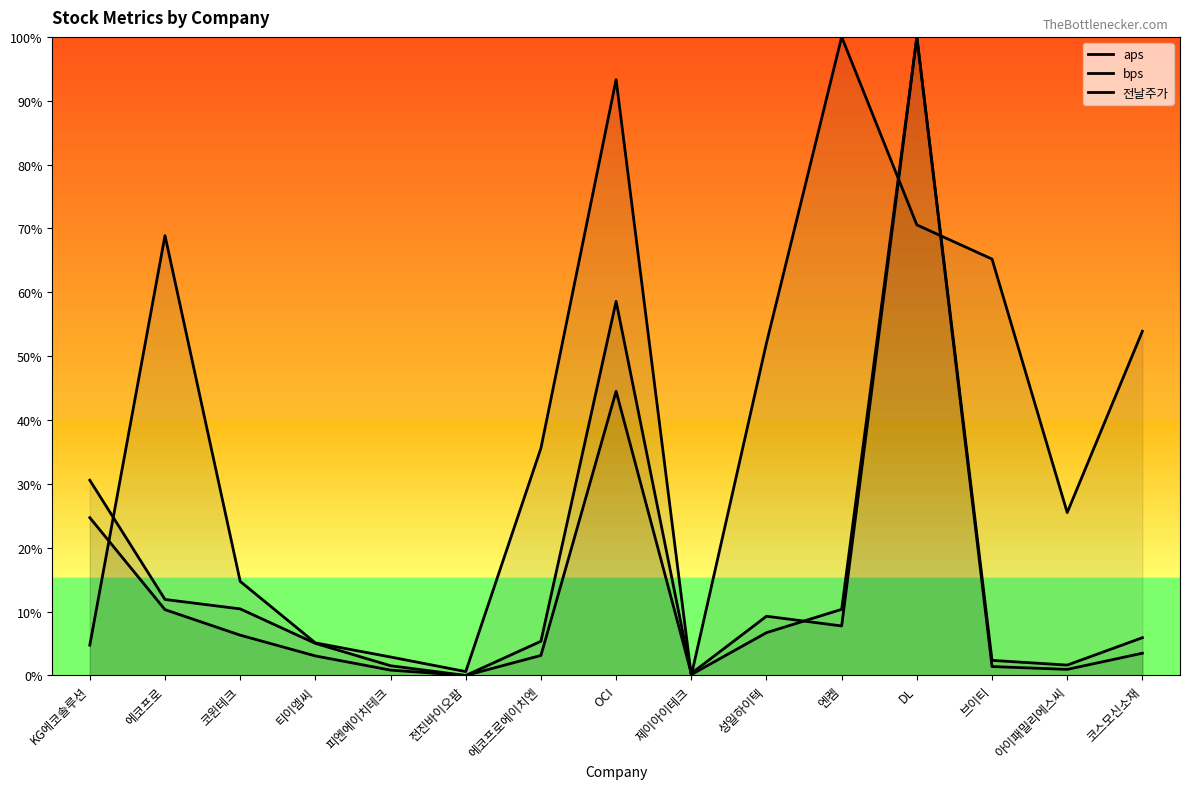

What are all the series names shown in the legend?

aps, bps, 전날주가